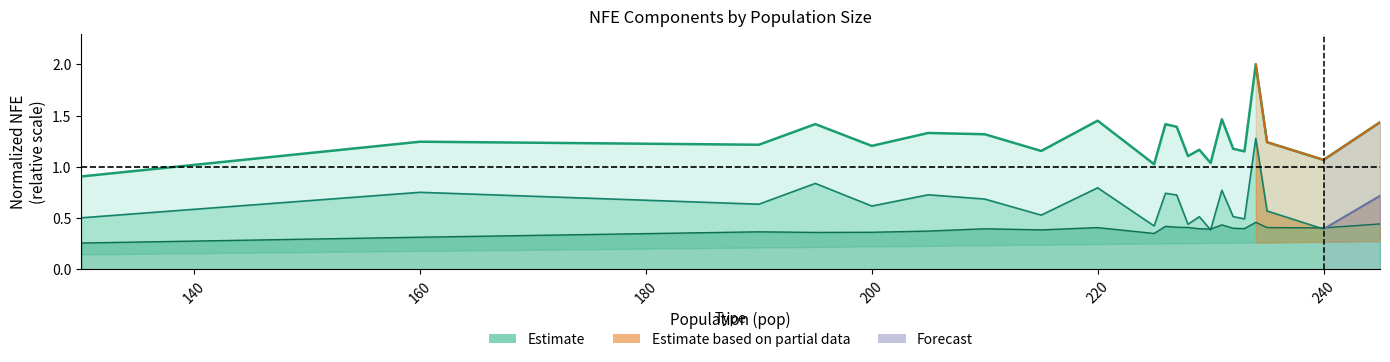

In bmnfe, how many points are lower than both neighbors (excluding endpoints)?

6